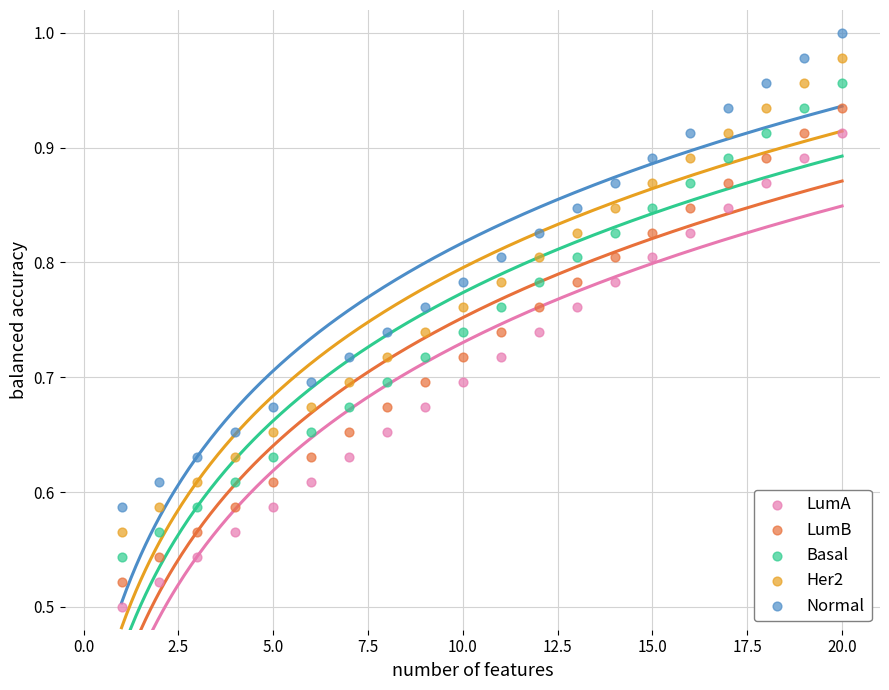

Which series reaches the maximum Y coordinate?

Normal